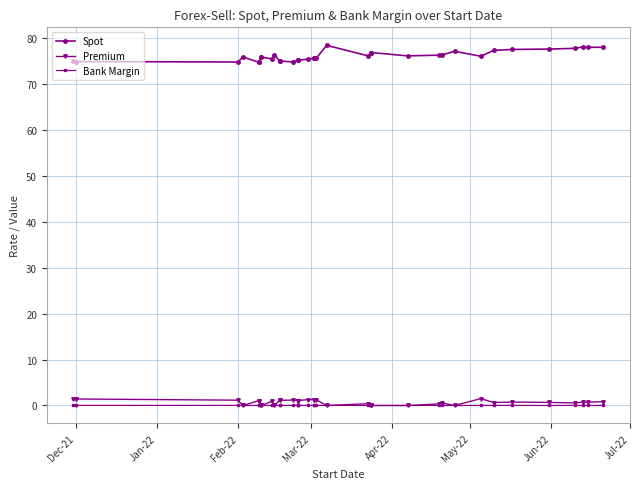

Where is the first local minimum for Bank Margin?

Apr-22